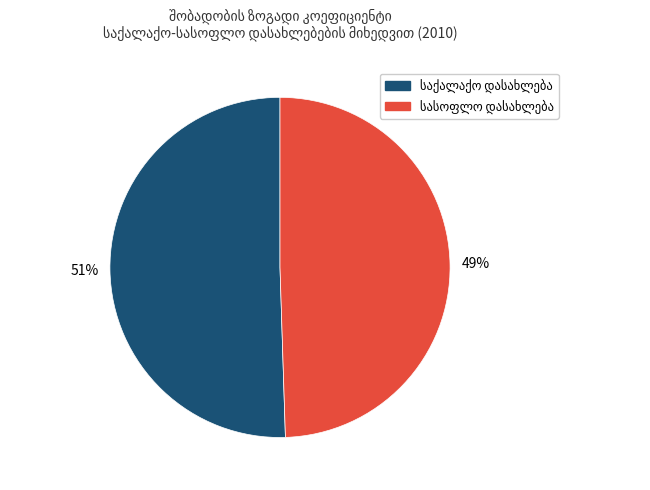

How many segments does this pie chart have?

2